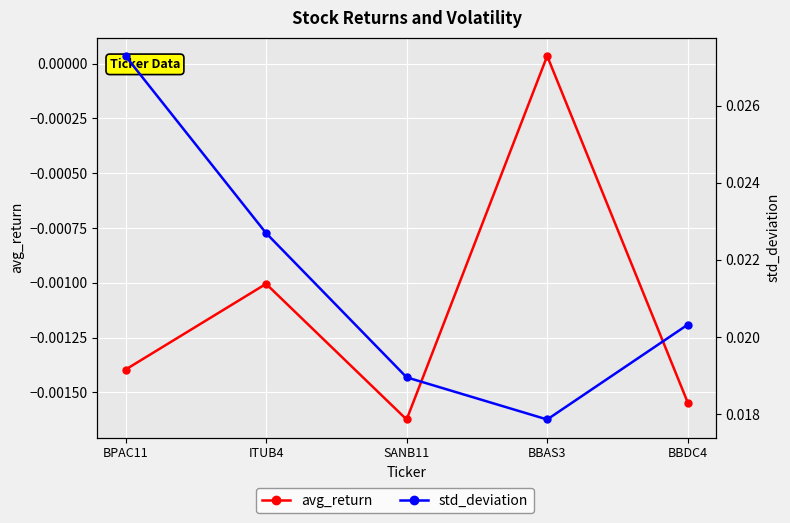

Rank the series at BBAS3 from lowest to highest value.

avg_return, std_deviation